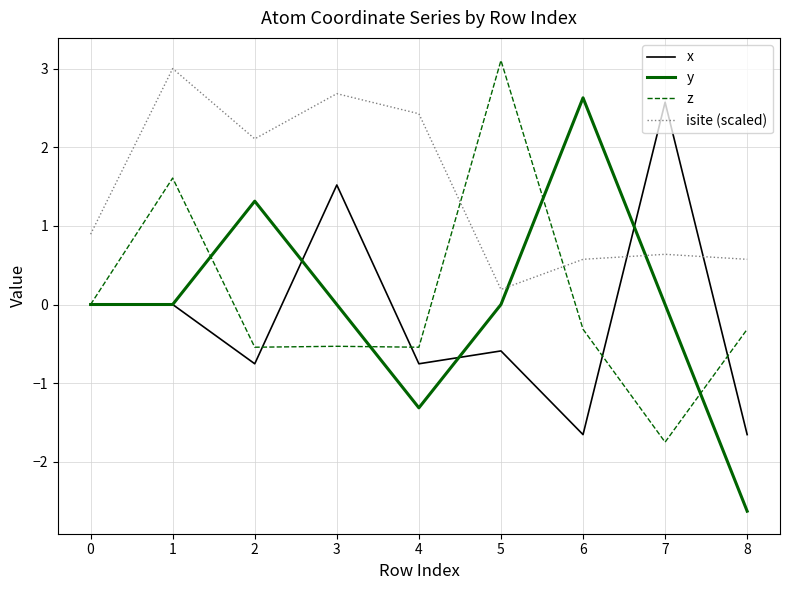

At which category is the sum across all series the highest?

1